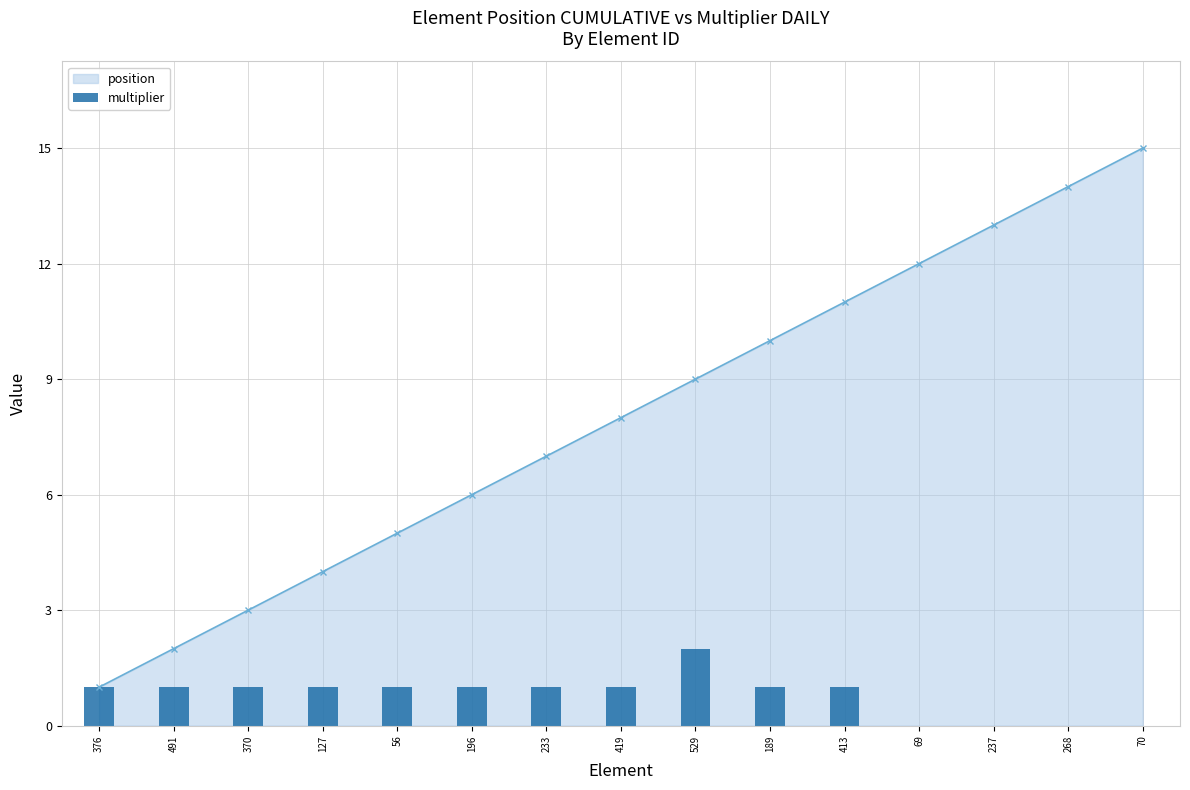

List the labels in order of position value, largest first.

70, 268, 237, 69, 413, 189, 529, 419, 233, 196, 56, 127, 370, 491, 376